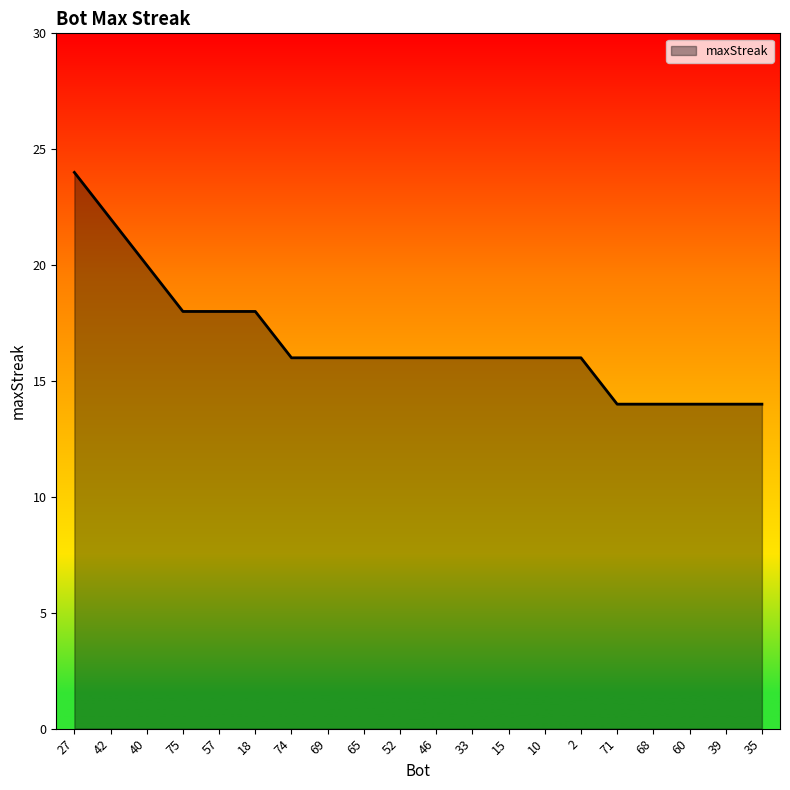

What is the sum of all values?

334